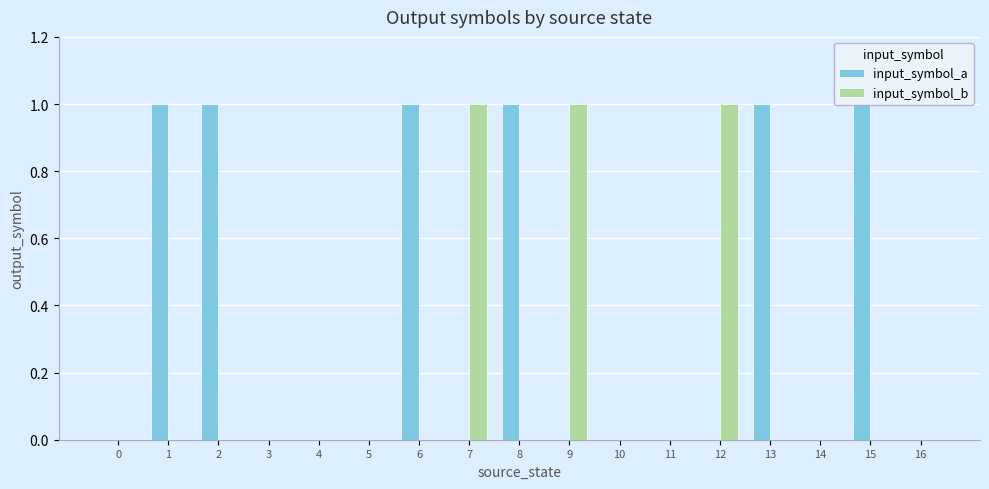

Is the value of input_symbol_a at 7 greater than the value of input_symbol_b at 7?

No